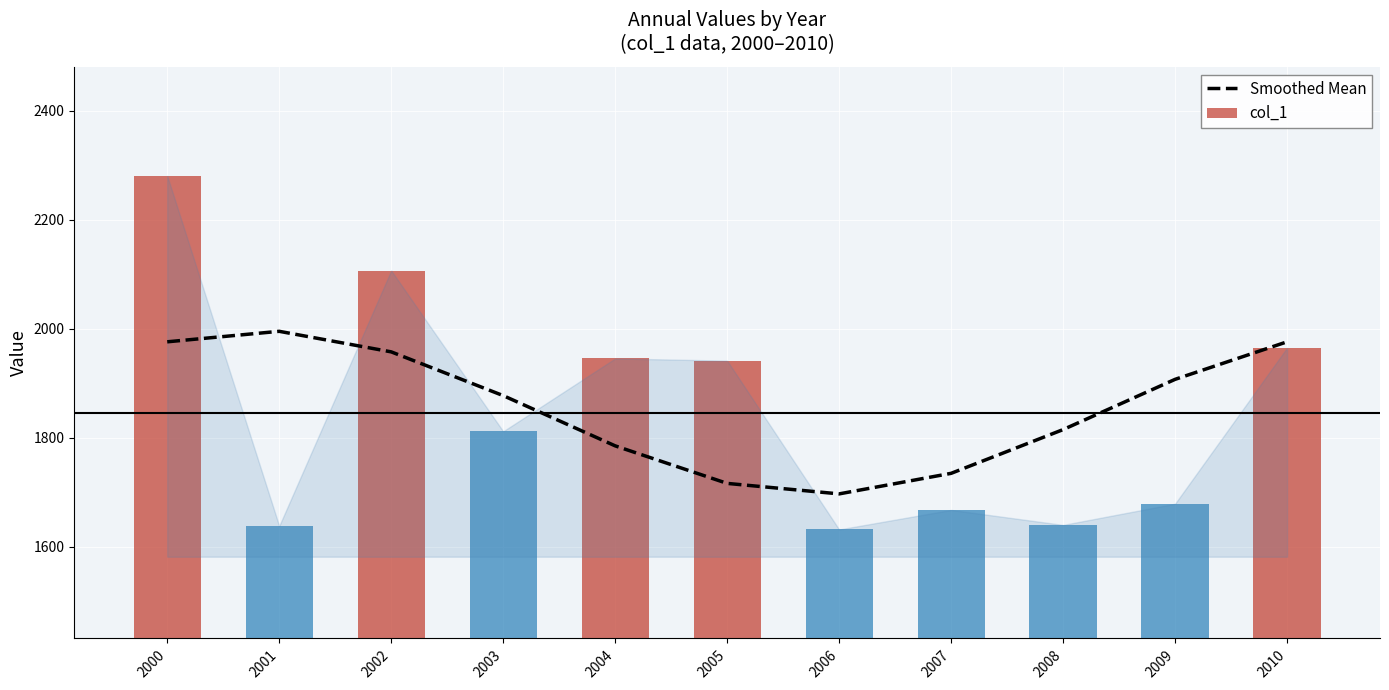

Is it true that Smoothed Mean equals 1328.4 at 2010?

False